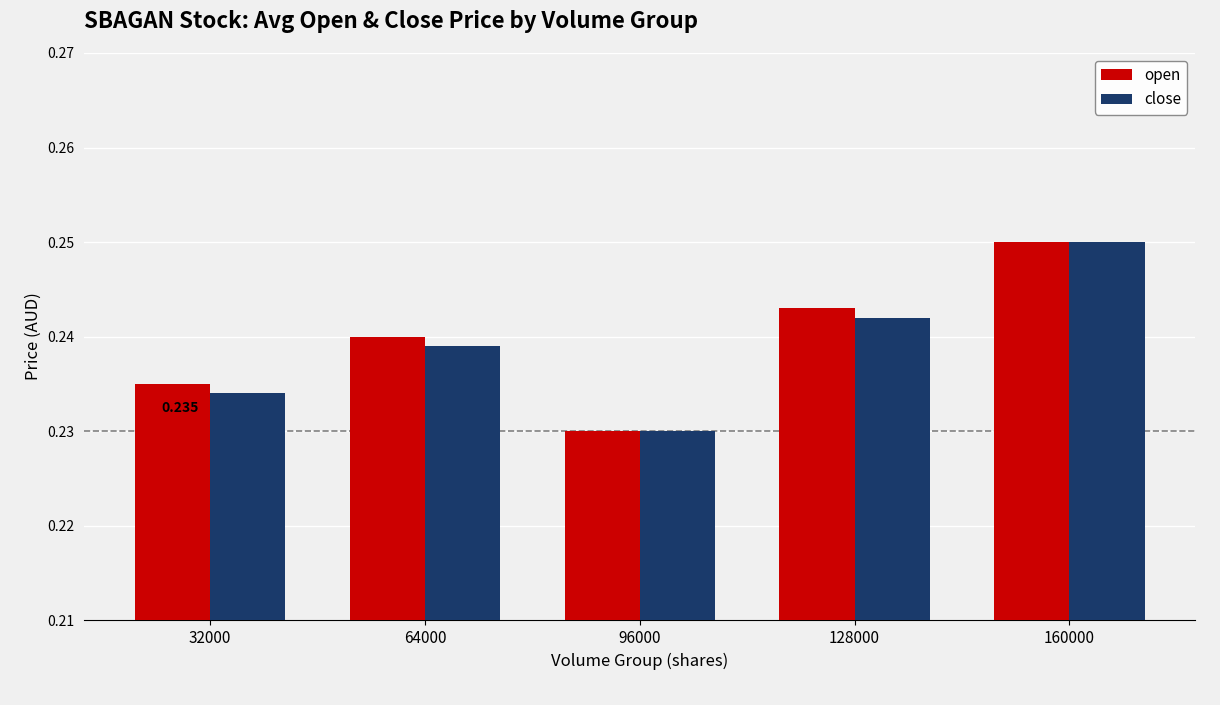

The open series shows 0.3 at 64000. True or false?

False